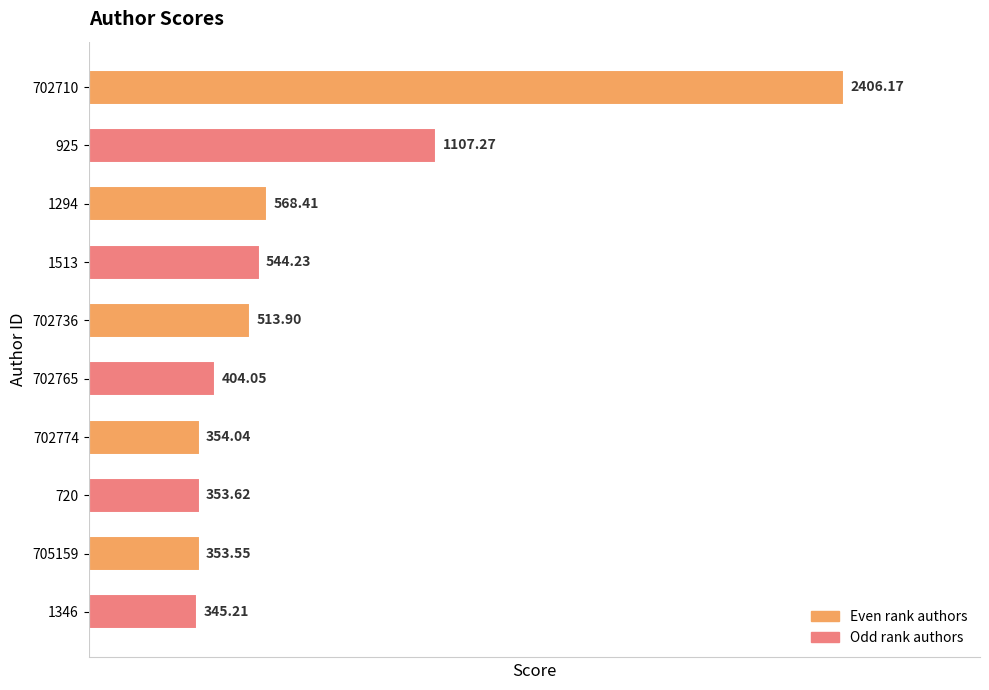

Approximately how many times larger is the value at 1513 compared to 720?

1.5